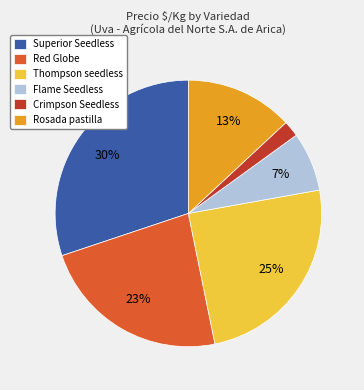

Combined, do Flame Seedless and Thompson seedless account for over 50%?

No